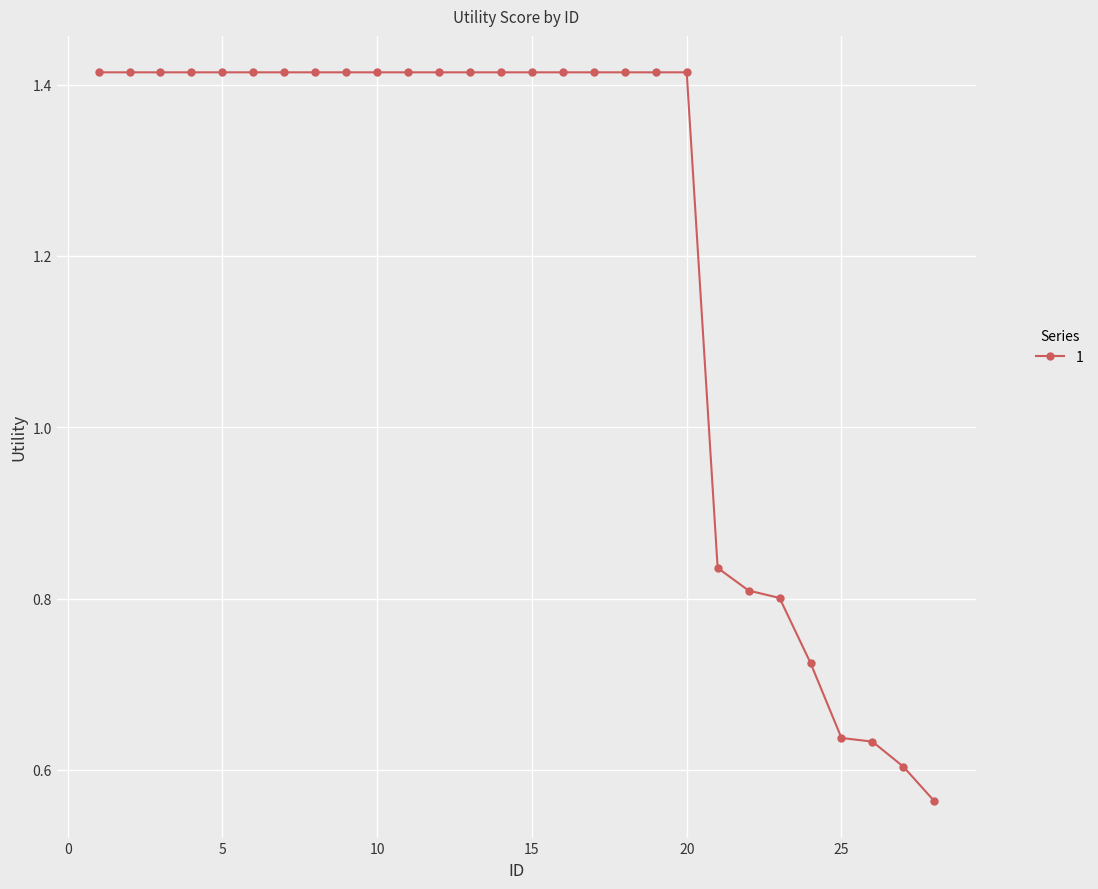

How many values are between 0 and 1?

8